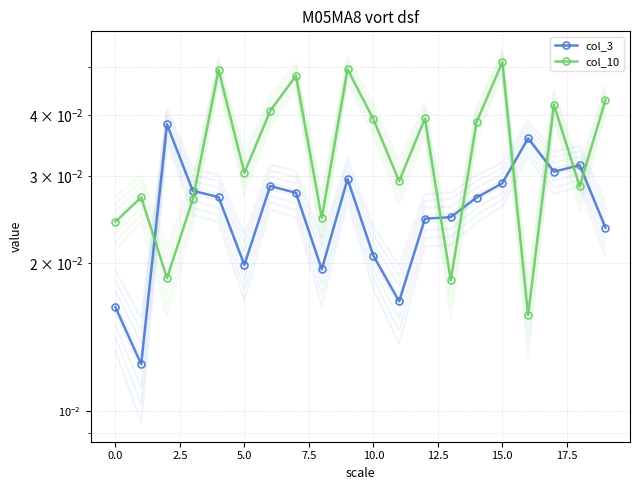

List the series in order of their overall mean, lowest first.

col_3, col_10